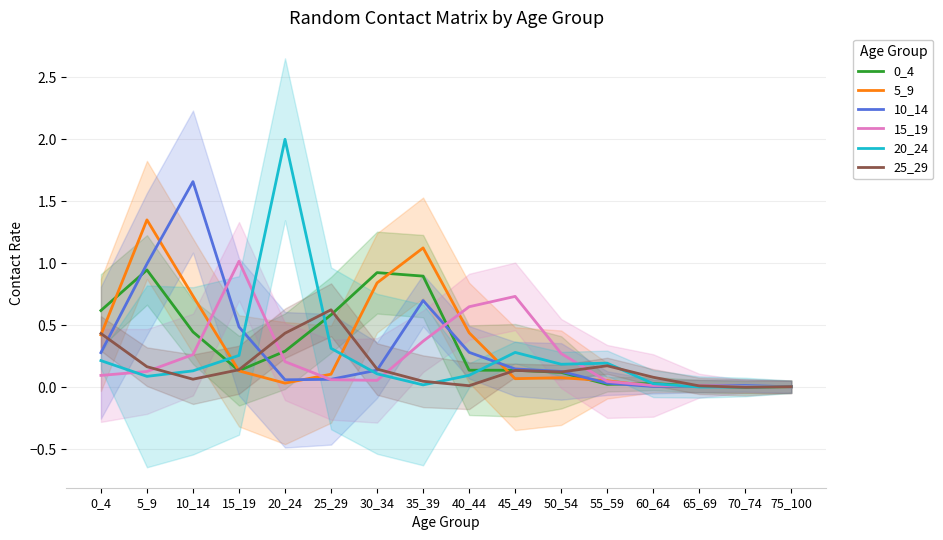

Is the value of 10_14 at 65_69 greater than the value of 5_9 at 20_24?

No